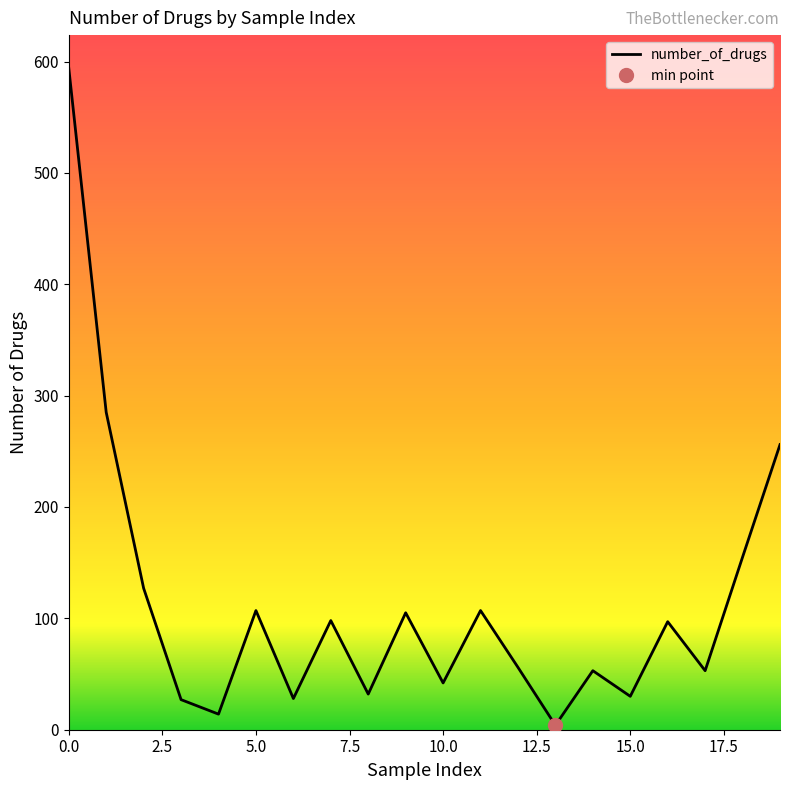

Is this an area chart (filled region under the line)?

No